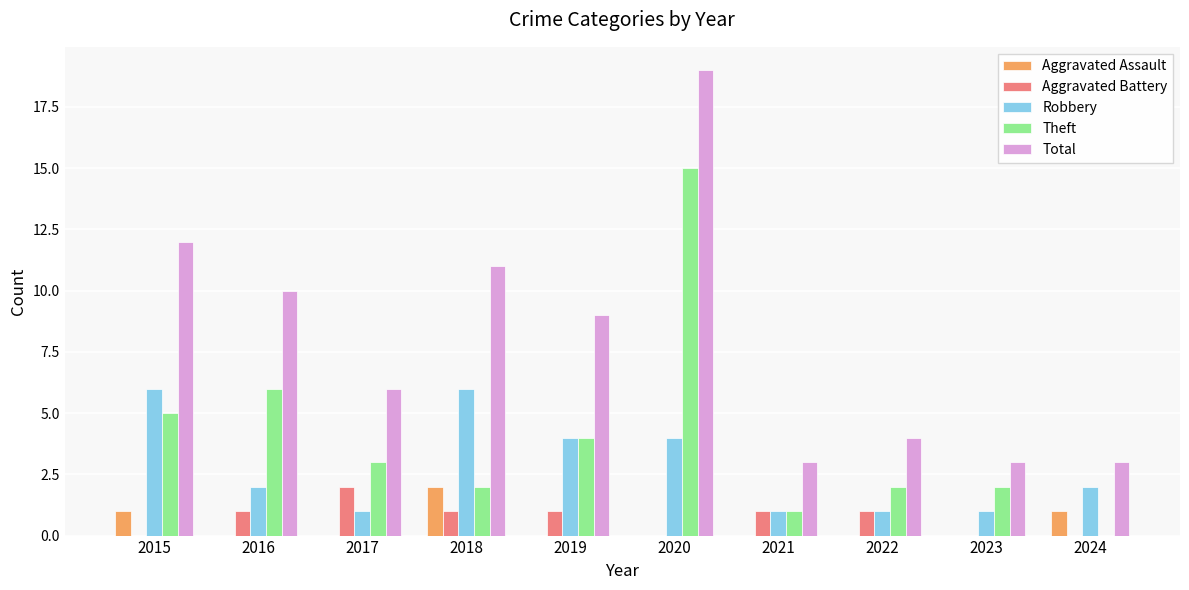

Is it true that Aggravated Battery equals 0 at 2023?

True